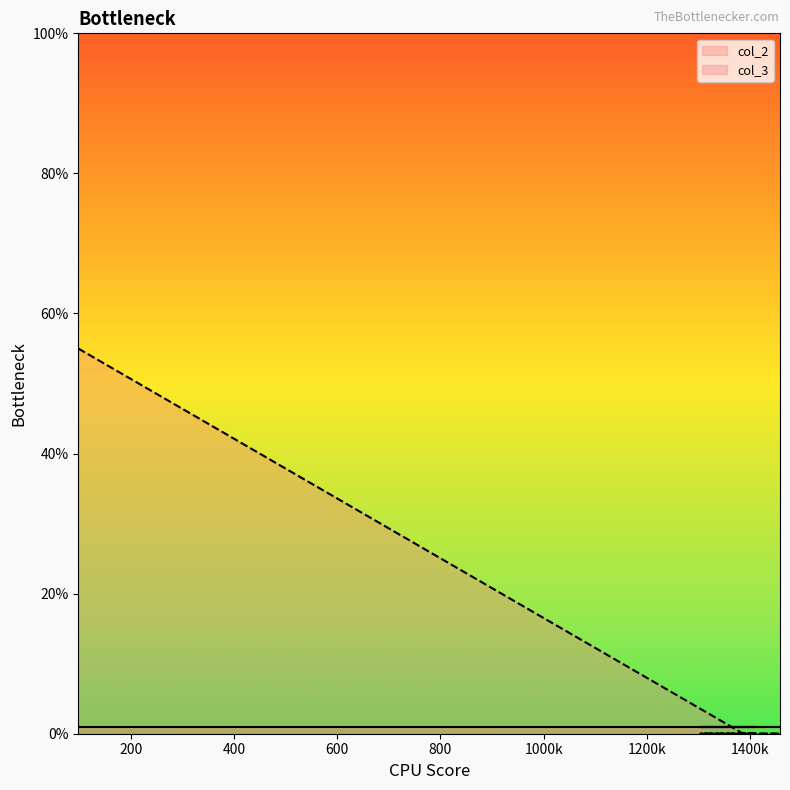

List the series in order of their peak value, highest first.

col_3, col_2